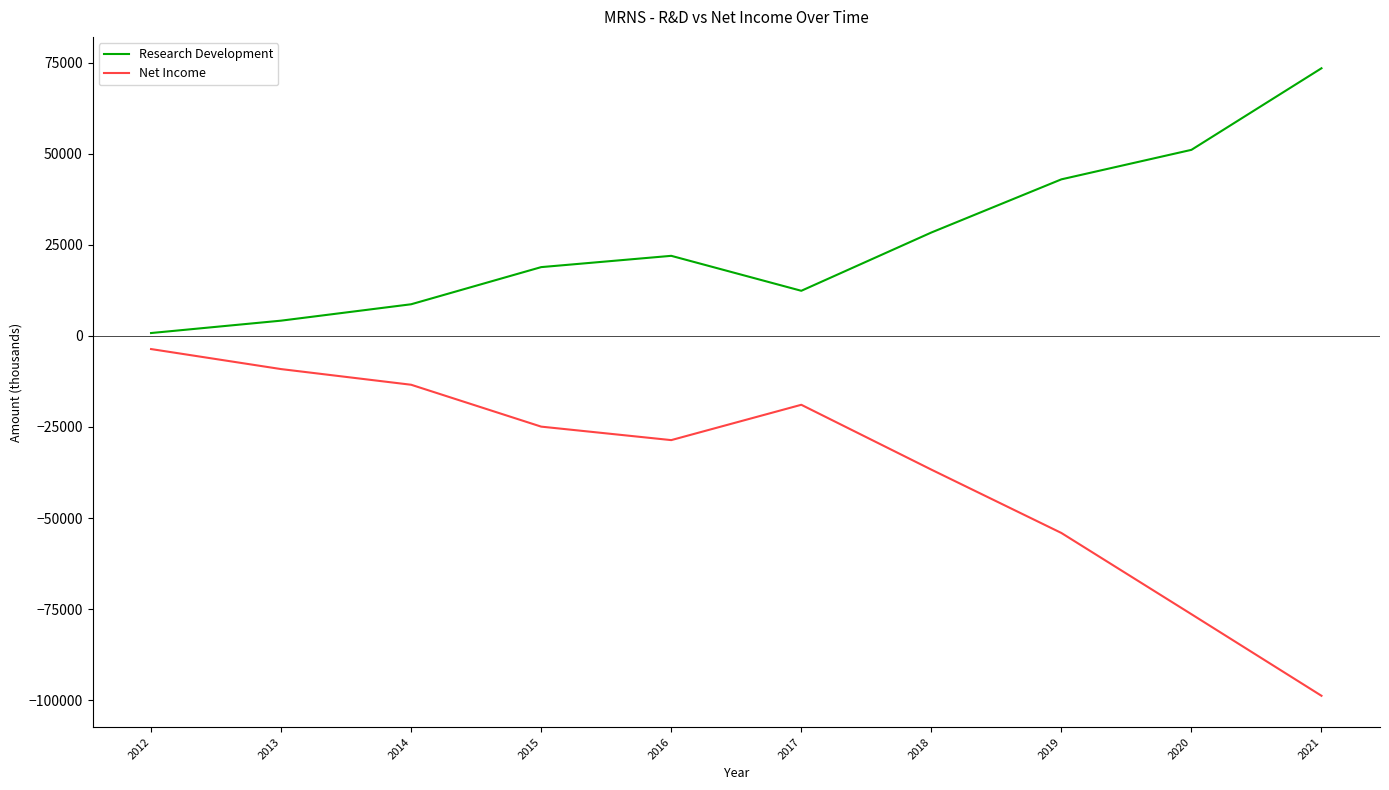

True or false: Net Income and Research Development cross at least once.

False